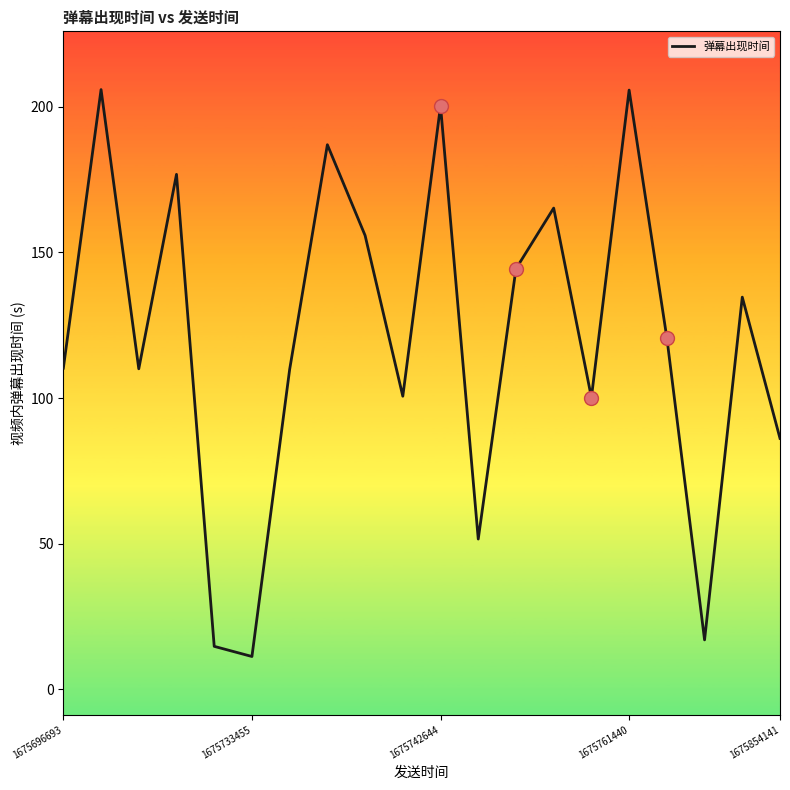

What is the smallest value displayed?

11.3